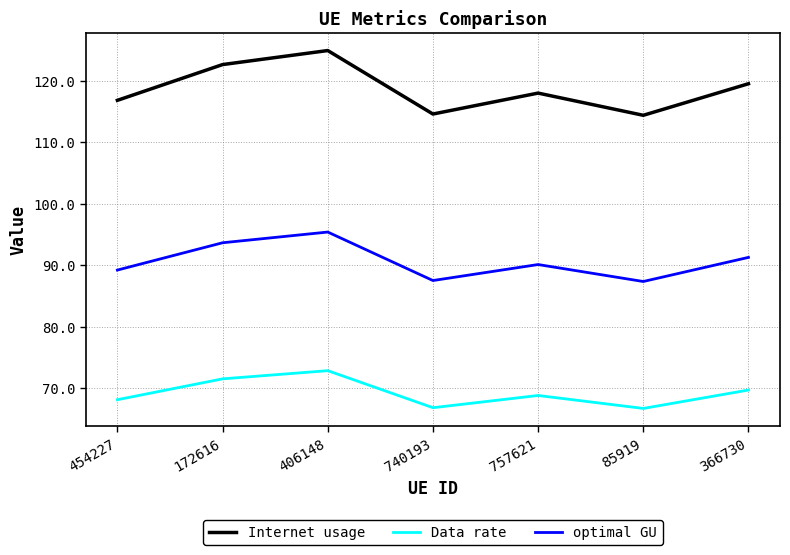

What is the difference between the maximum and minimum values in the Data rate series?

6.1